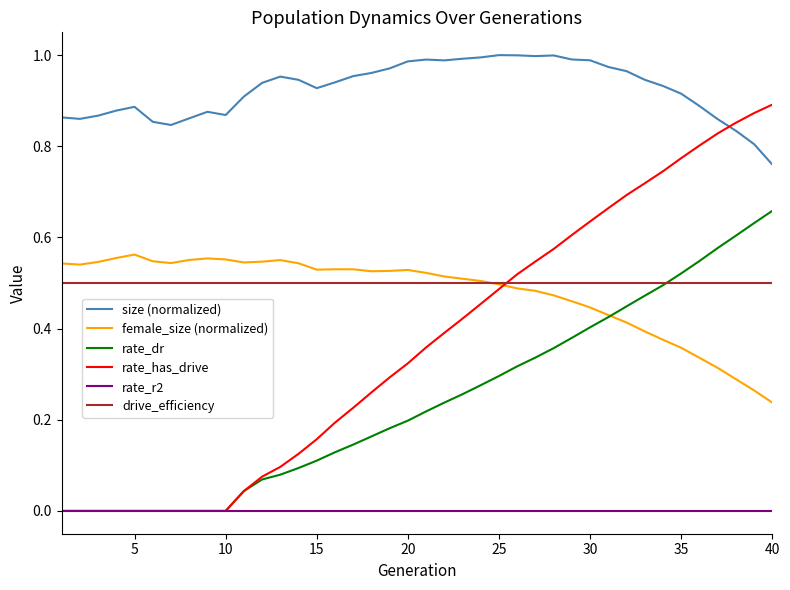

How many female_size (normalized) values are between 0 and 1?

40